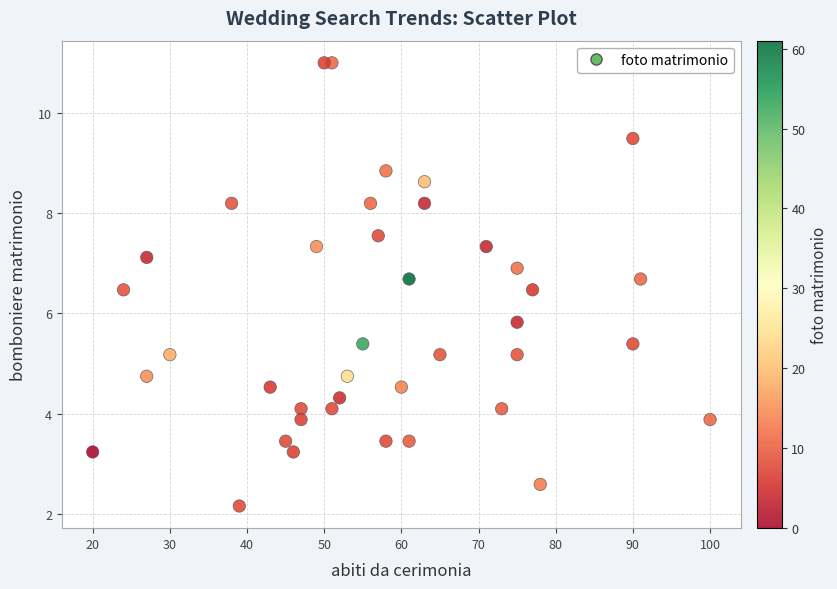

What is the range of X values (max minus min)?

80.0